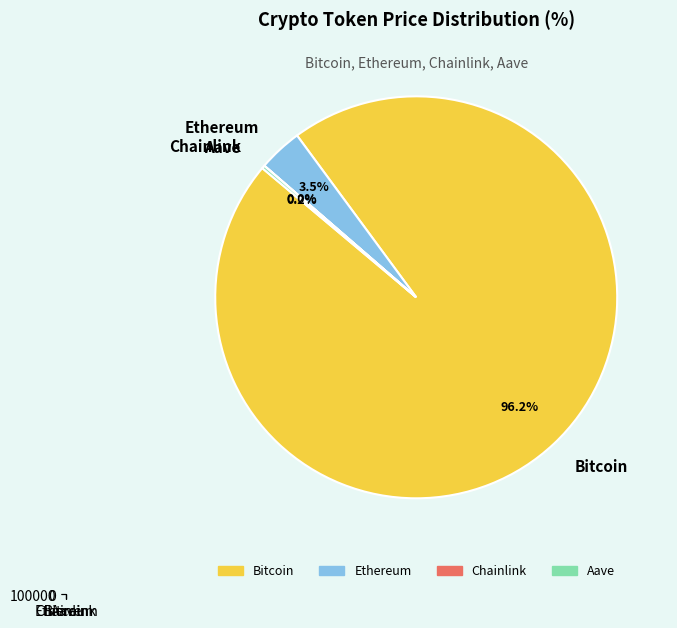

Which slice represents more than half of the pie?

Bitcoin